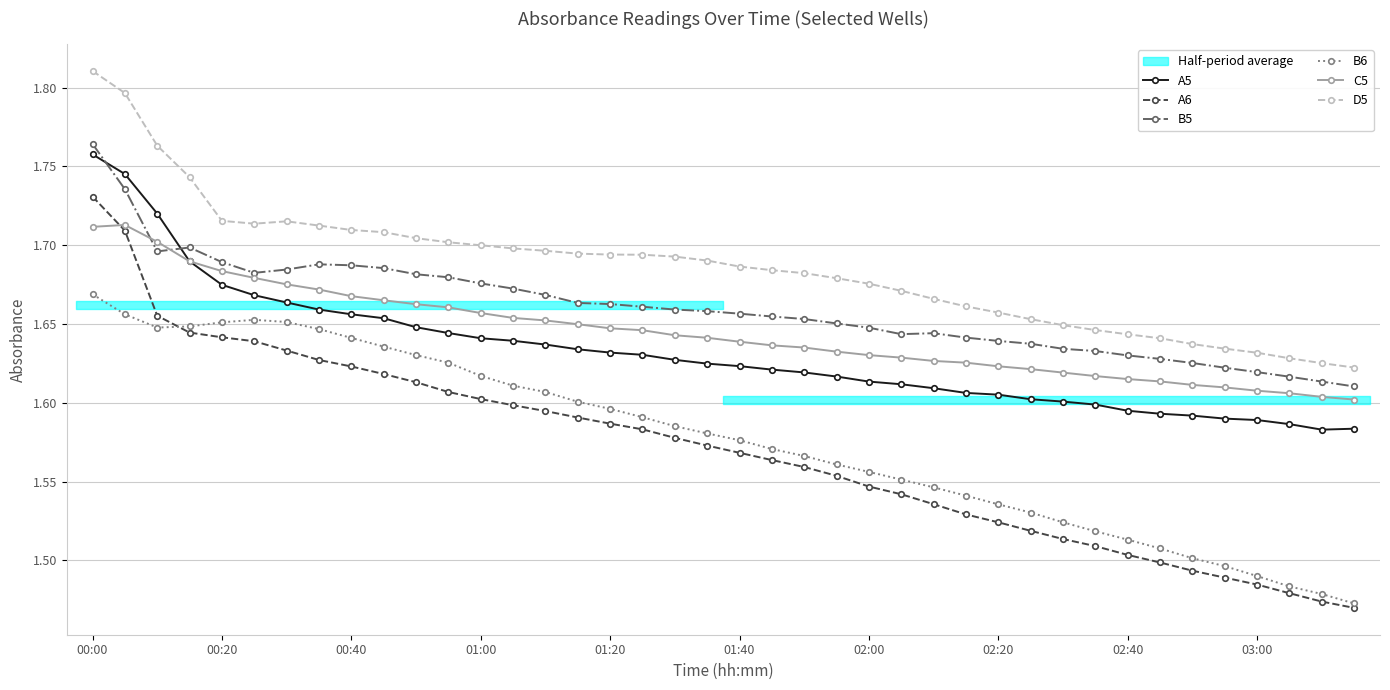

Does the chart display data point markers on the line(s)?

Yes